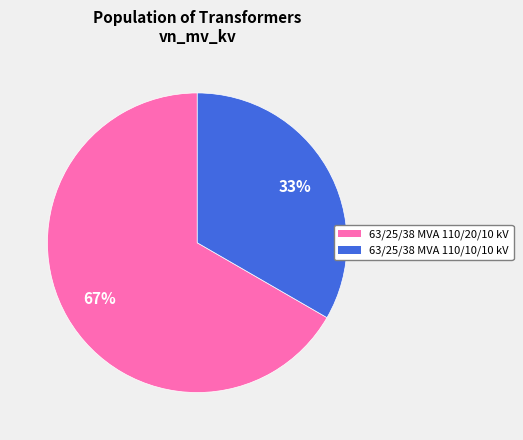

What percentage is the 63/25/38 MVA 110/20/10 kV slice, to the nearest percent?

67%